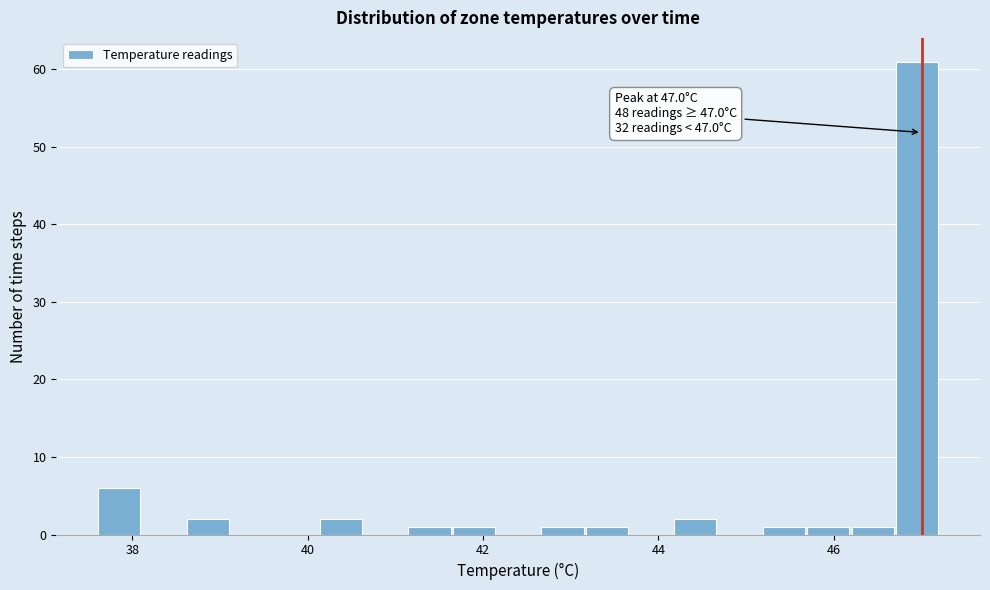

Read against the x-axis, roughly where is the centre of the tallest bar?

47.0